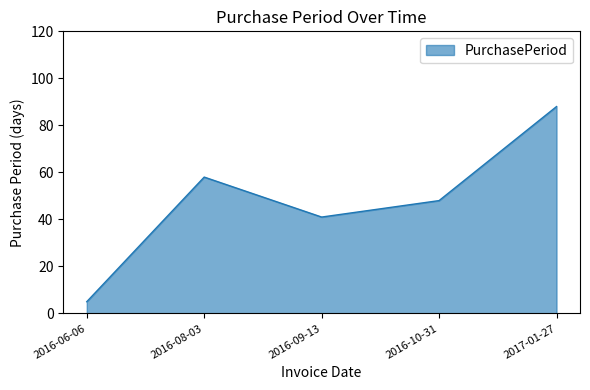

What value does the data have at 2016-10-31?

48